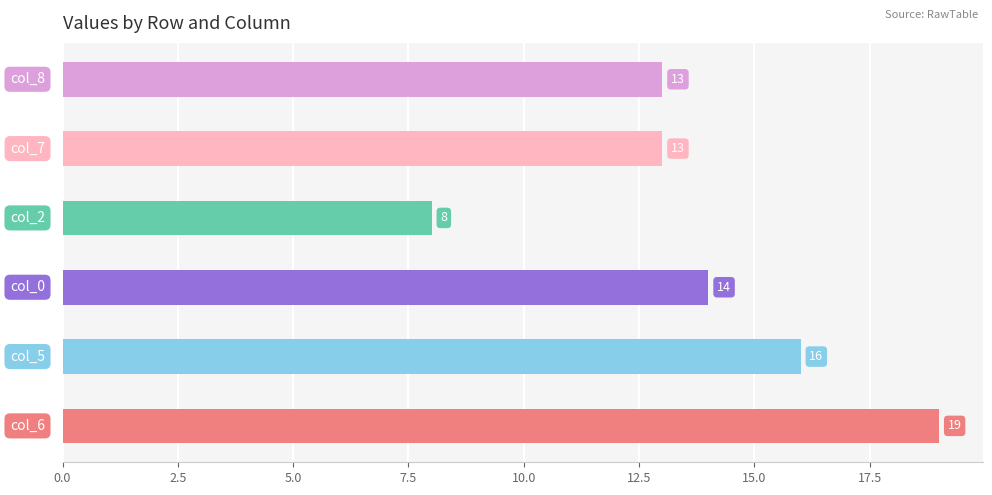

What is the sum of all values?

83